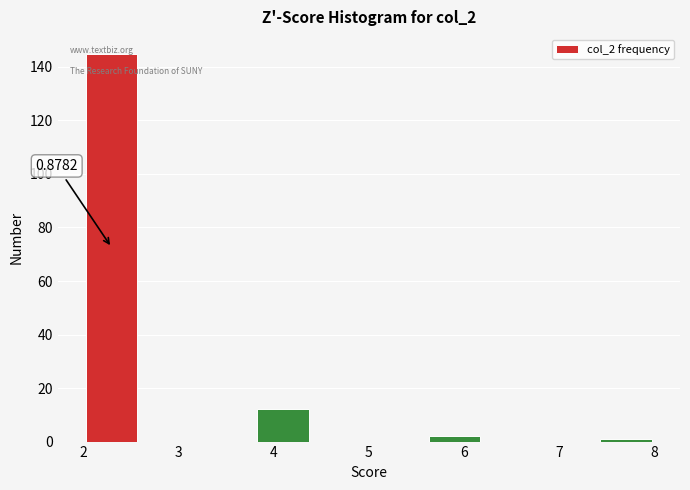

Over which range of the x-axis is the bar tallest?

2.0 to 2.6